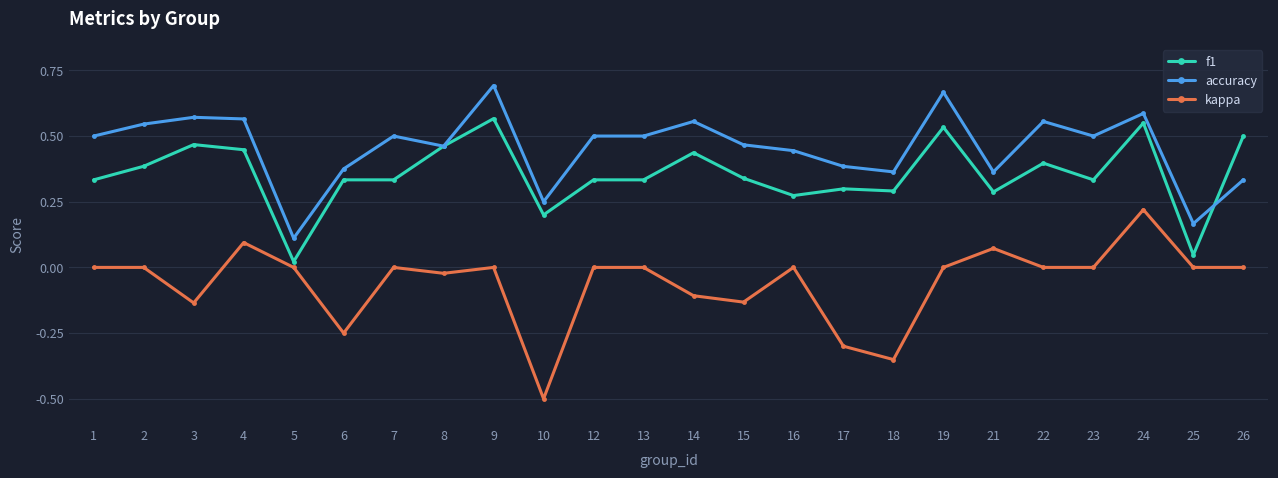

The value of accuracy at 21 is 0.1. True or false?

False